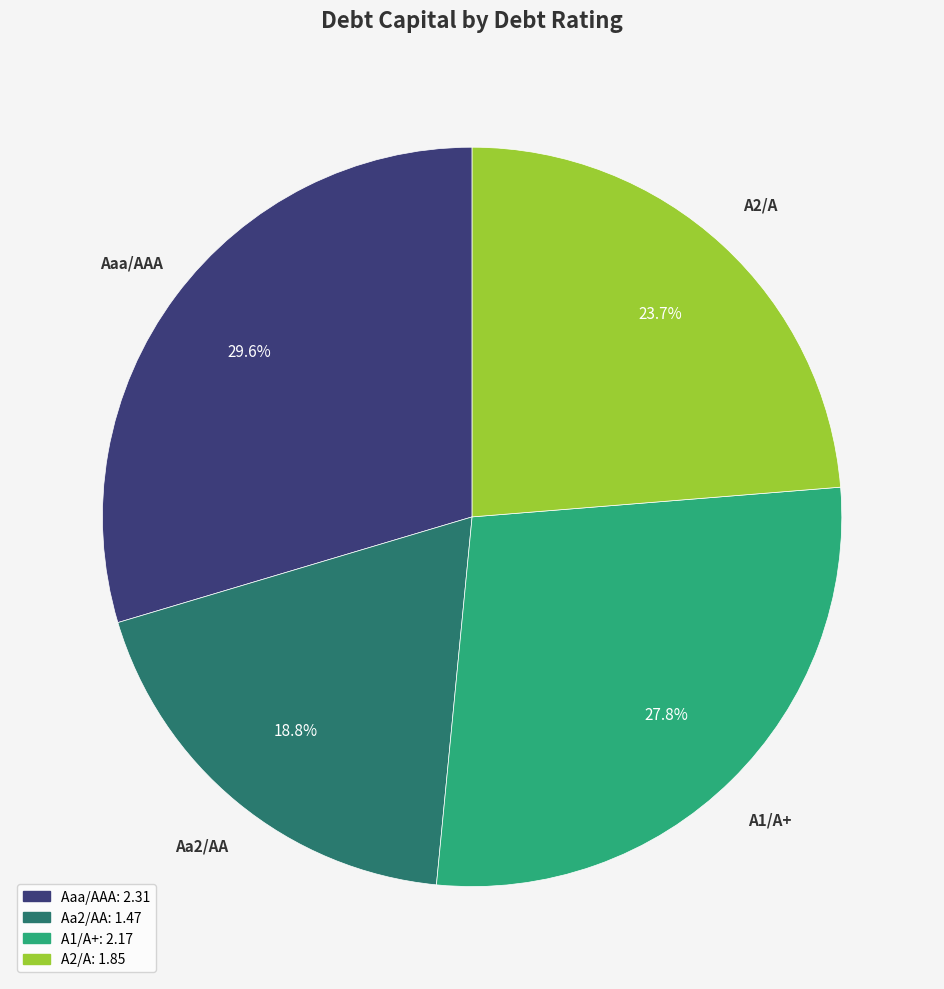

To the nearest percent, what is the average slice percentage?

25%